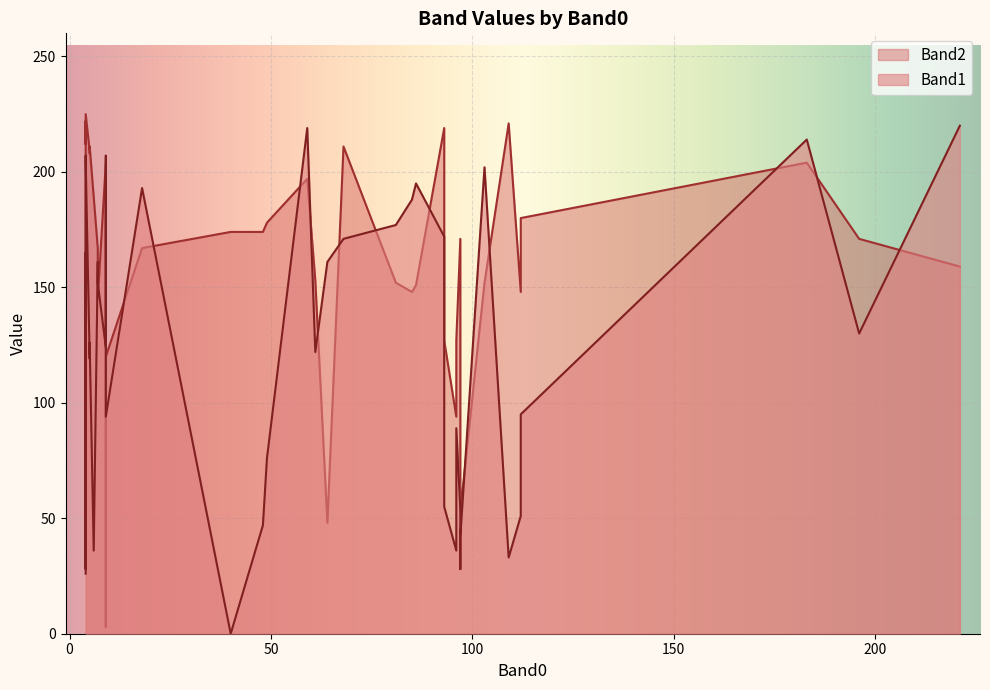

What is the maximum value for Band2?

225